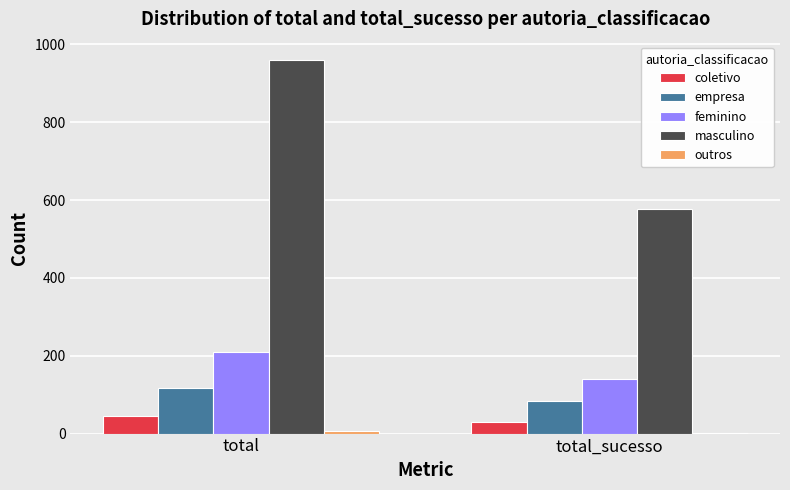

The value of masculino at total is 959. True or false?

True